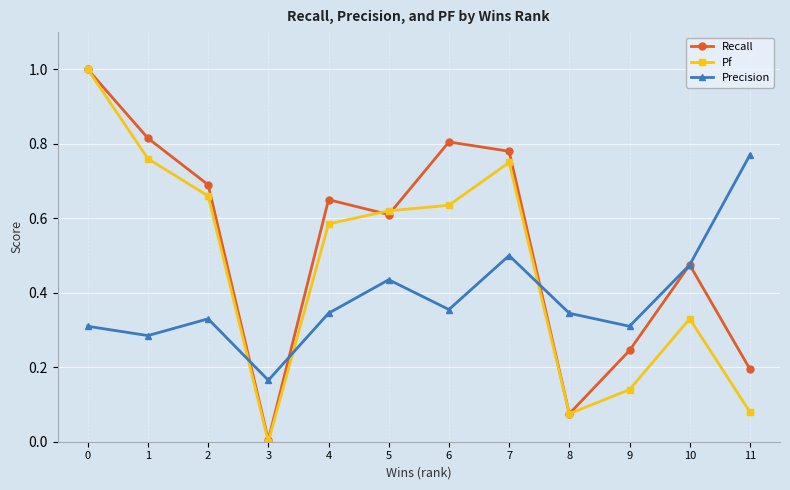

In Recall, how many points are higher than both neighbors (excluding endpoints)?

3